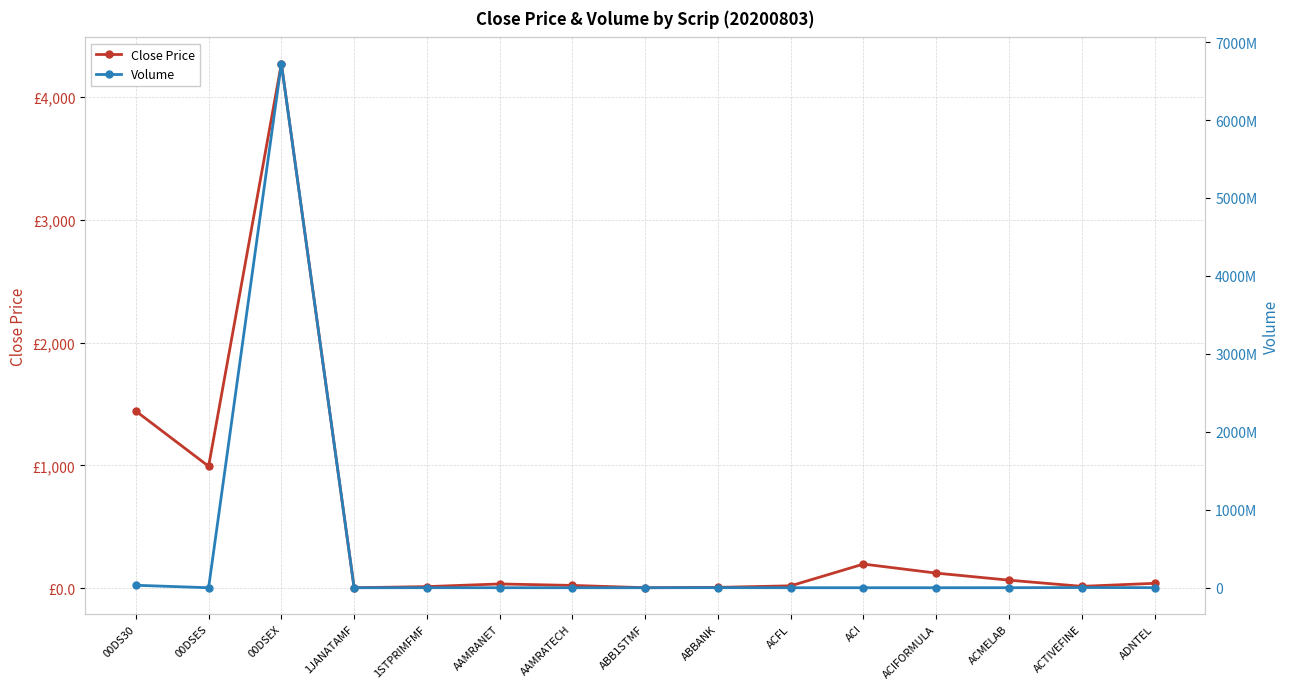

In Close Price, how many points are higher than both neighbors (excluding endpoints)?

3